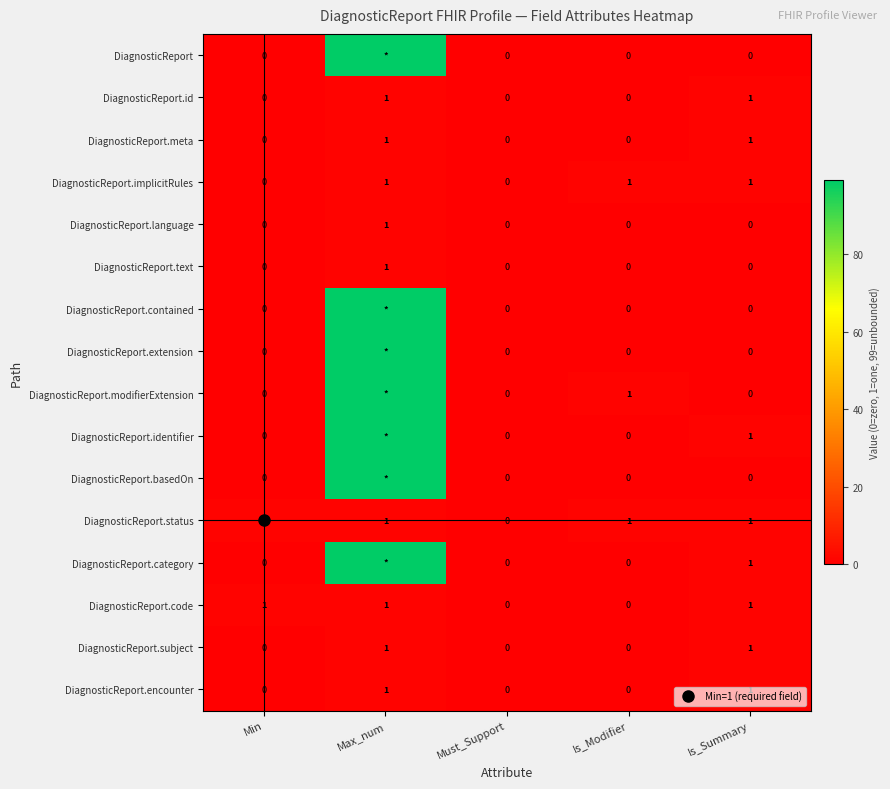

What is the difference between the DiagnosticReport.contained values at Max_num and Must_Support?

99